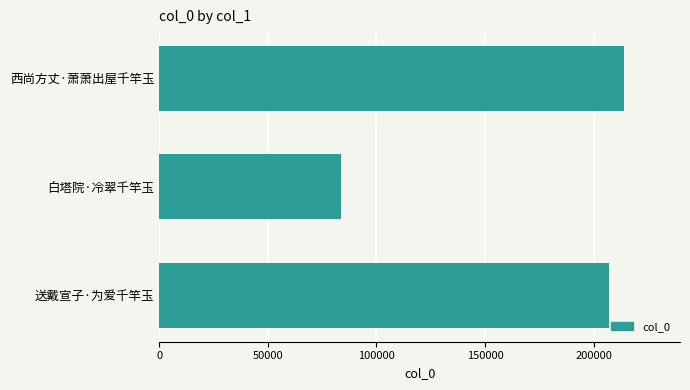

What is the difference between the values at 白塔院·冷翠千竿玉 and 西尚方丈·萧萧出屋千竿玉?

130533